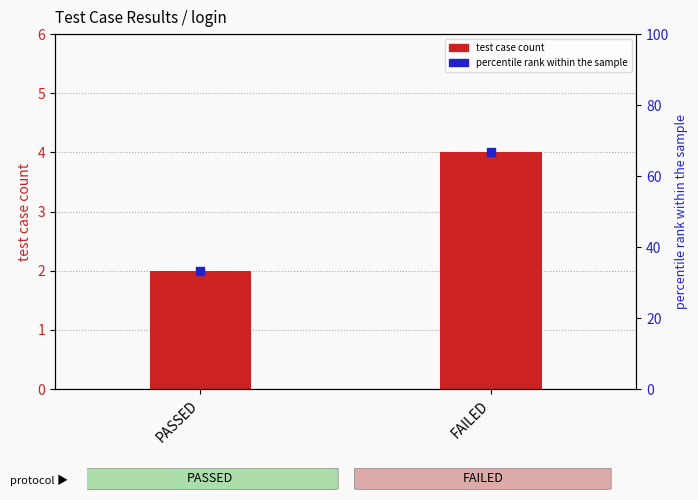

At which category is the sum across all series the highest?

FAILED